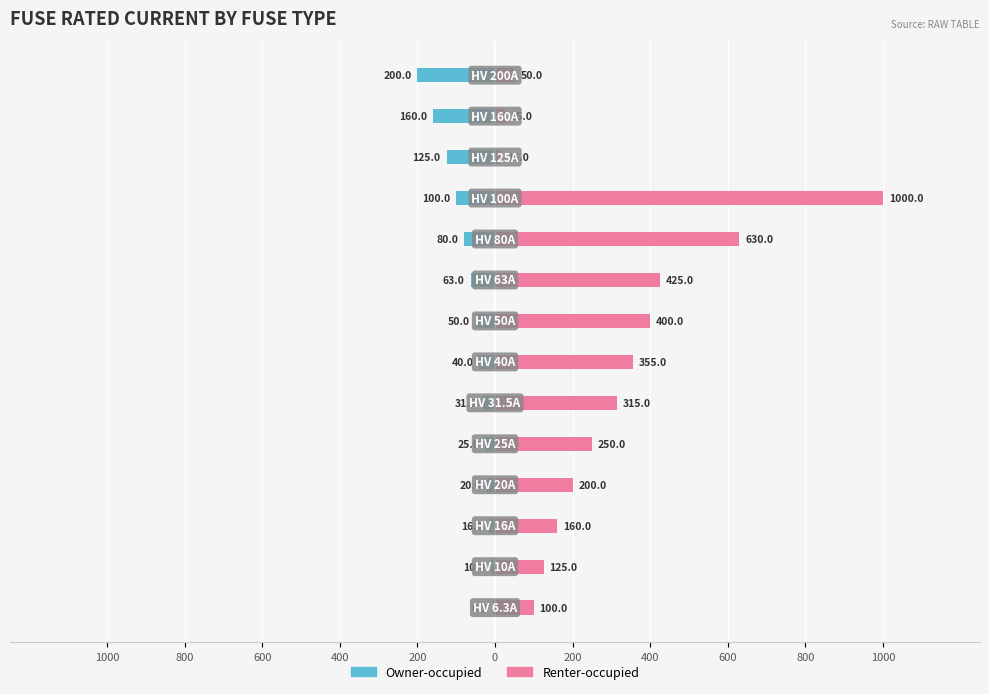

Reading right to left, transcribe all the data shown in this chart.

Owner-occupied: -200.0	-160.0	-125.0	-100.0	-80.0	-63.0	-50.0	-40.0	-31.5	-25.0	-20.0	-16.0	-10.0	-6.3
Renter-occupied: 50.0	25.0	16.0	1000.0	630.0	425.0	400.0	355.0	315.0	250.0	200.0	160.0	125.0	100.0